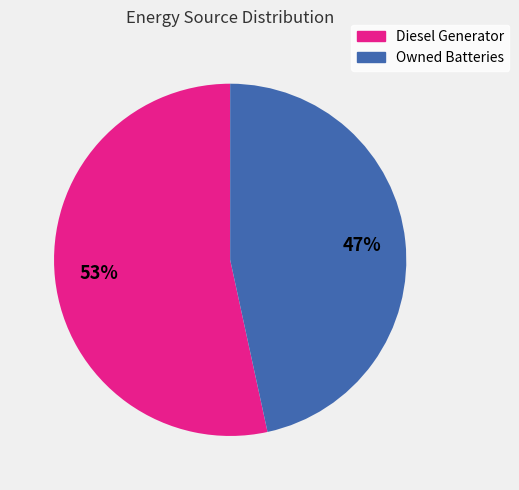

What percentage is the Diesel Generator slice, to the nearest percent?

53%